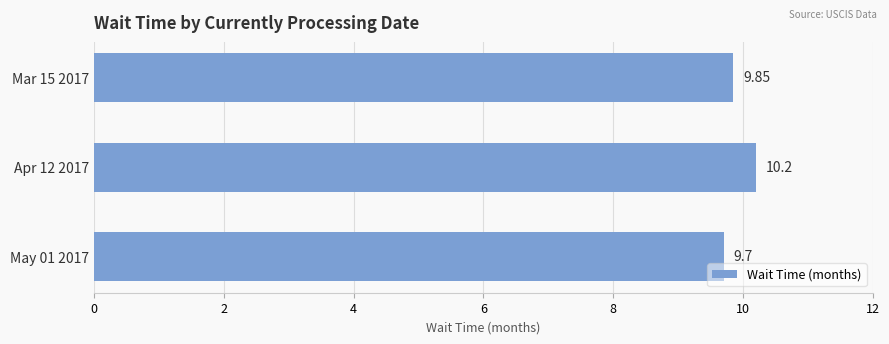

List the labels in order of value, smallest first.

May 01 2017, Mar 15 2017, Apr 12 2017